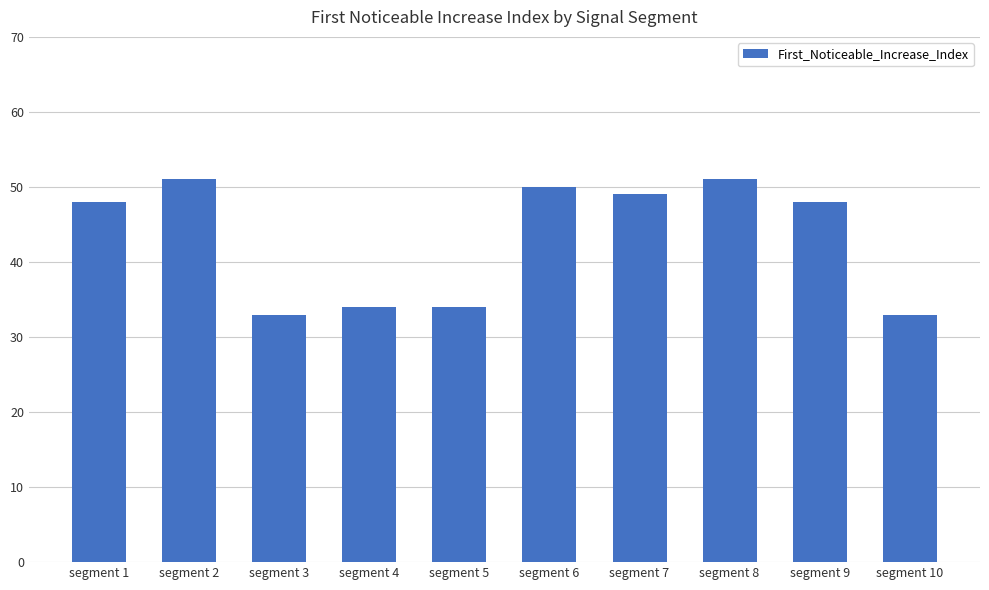

True or false: the data shows 33 at segment 3.

True